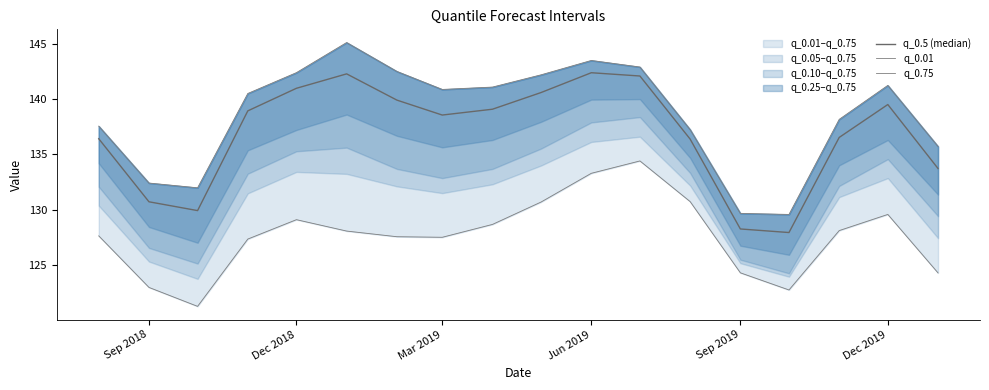

True or false: q_0.5 (median) has a value of 177.5 at Sep 2018.

False